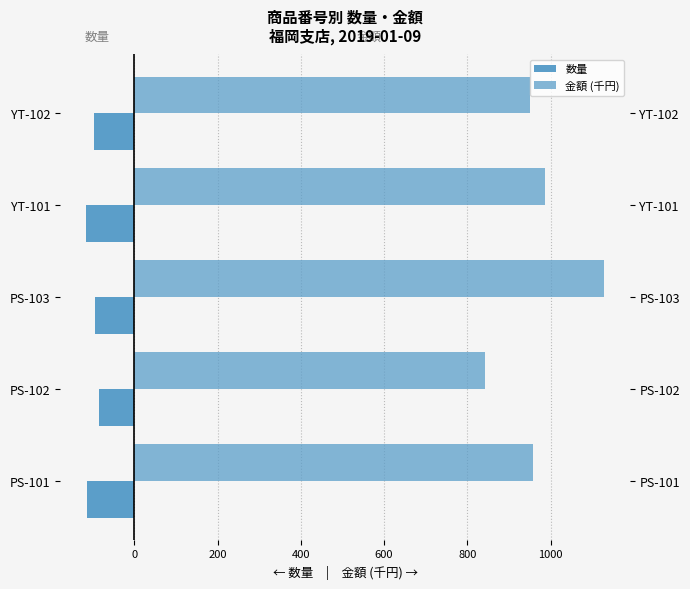

Rank the series at PS-101 from lowest to highest value.

数量, 金額 (千円)